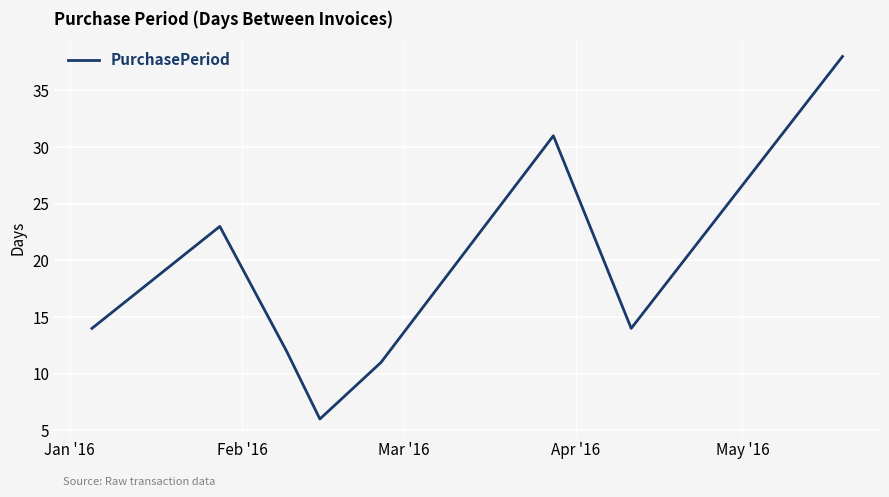

What is the difference between the maximum and second lowest values?

27